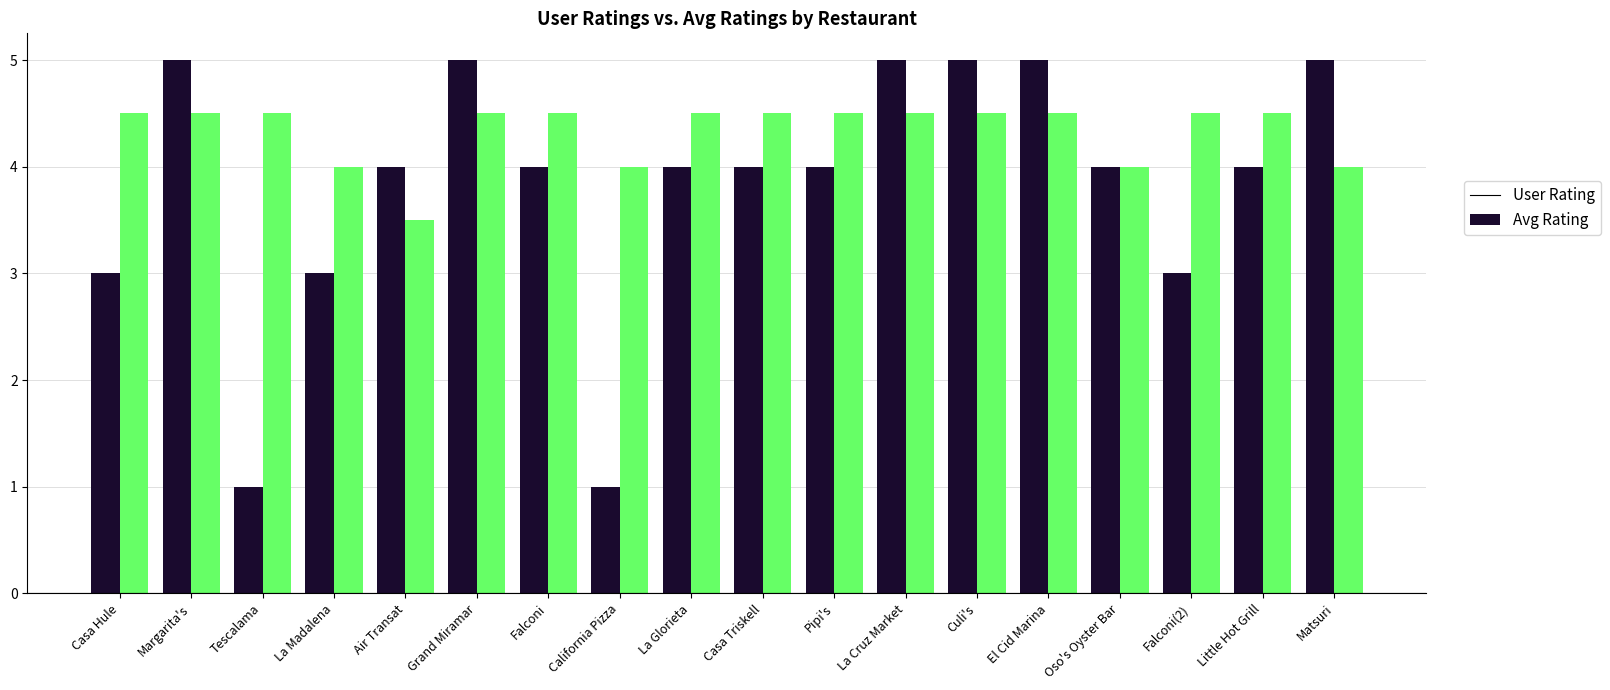

What is the sum of all User Rating values?

69.0